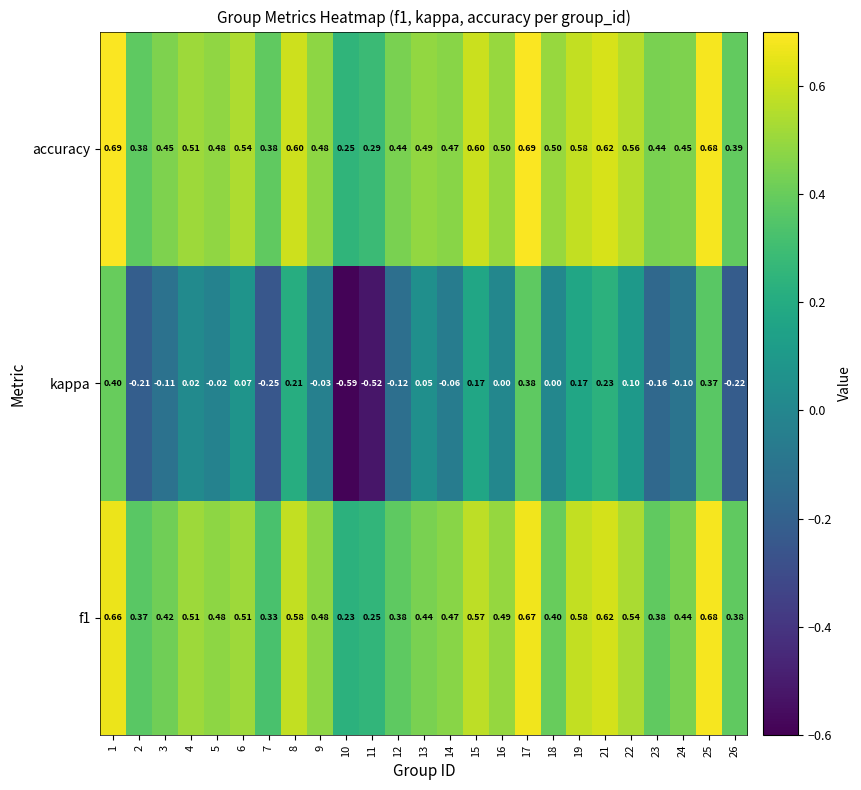

Which series has the largest total across all categories?

accuracy